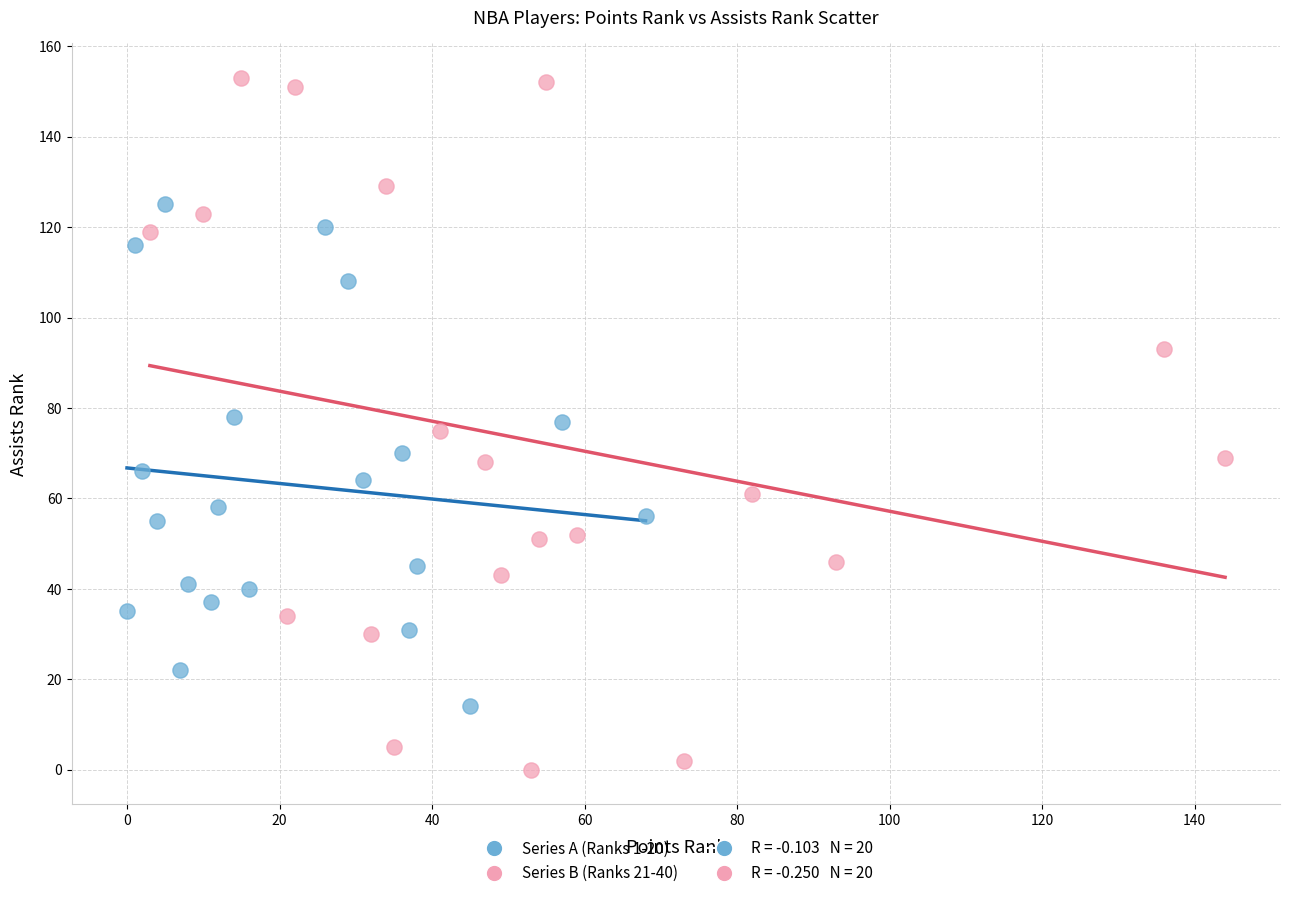

Which series has the largest Y range (max minus min)?

Series B (Ranks 21-40)